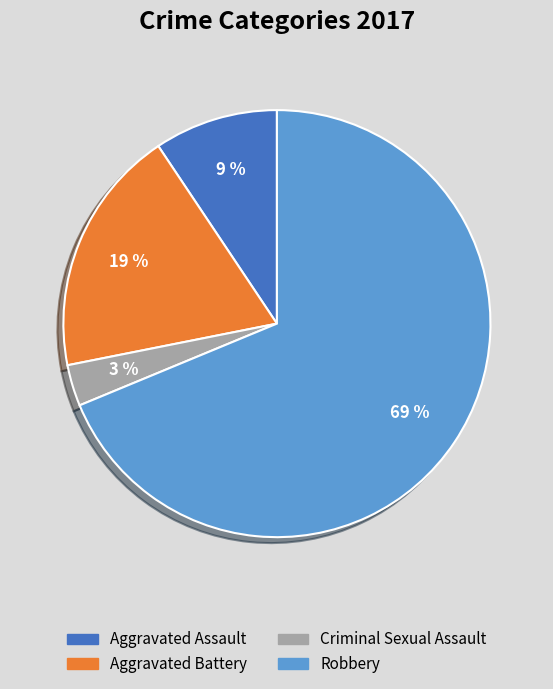

To the nearest percent, what is the average slice percentage?

25%